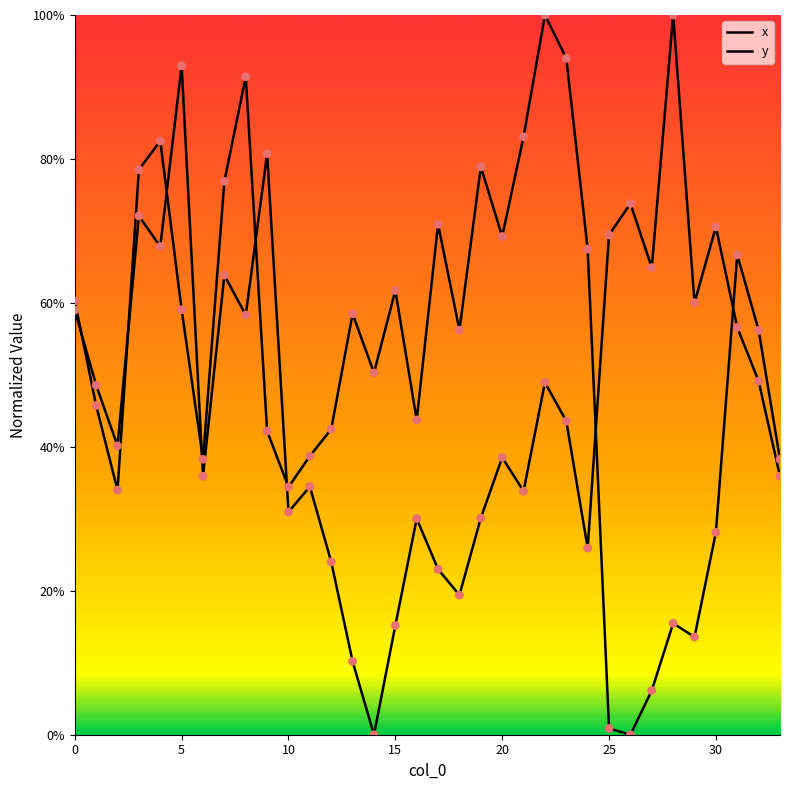

Does the chart have visible grid lines?

No